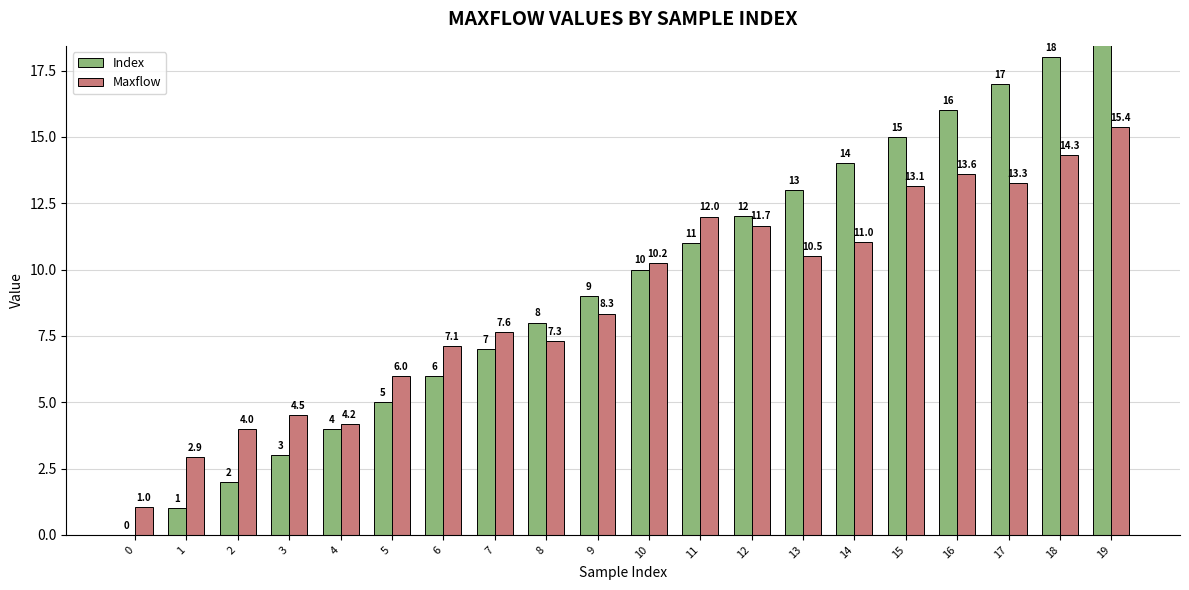

List the series in order of their peak value, lowest first.

Maxflow, Index